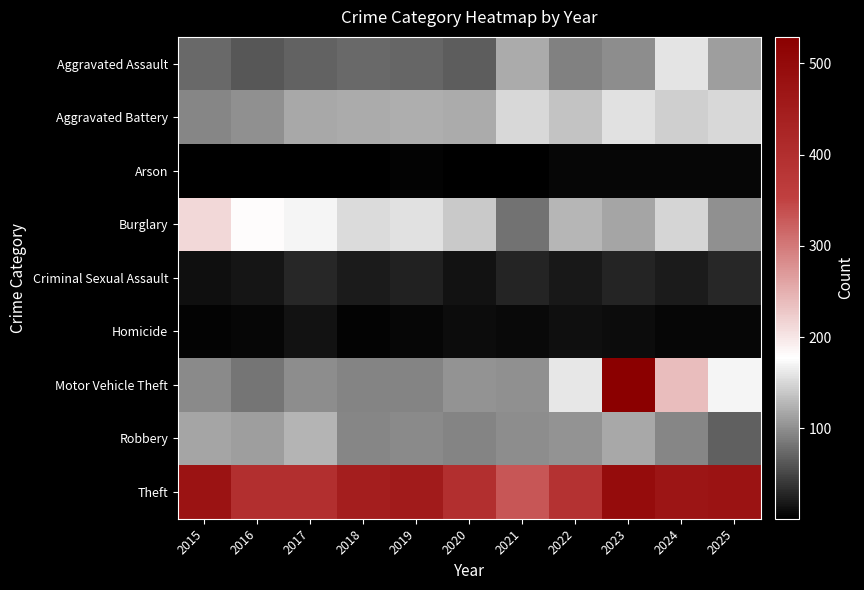

Between 2017 and 2023, which series saw the biggest shift?

Motor Vehicle Theft